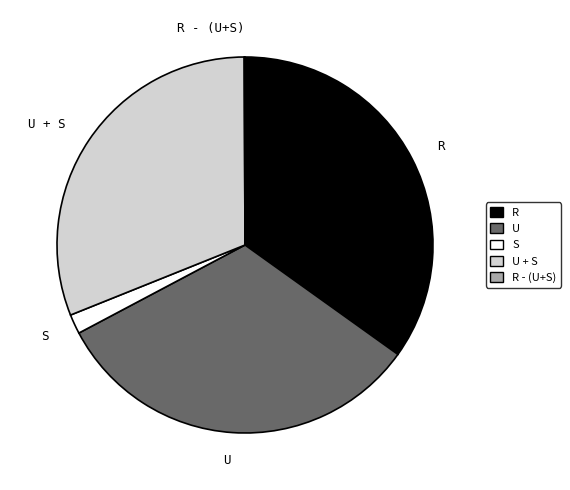

Which has a higher value, R or U + S?

R